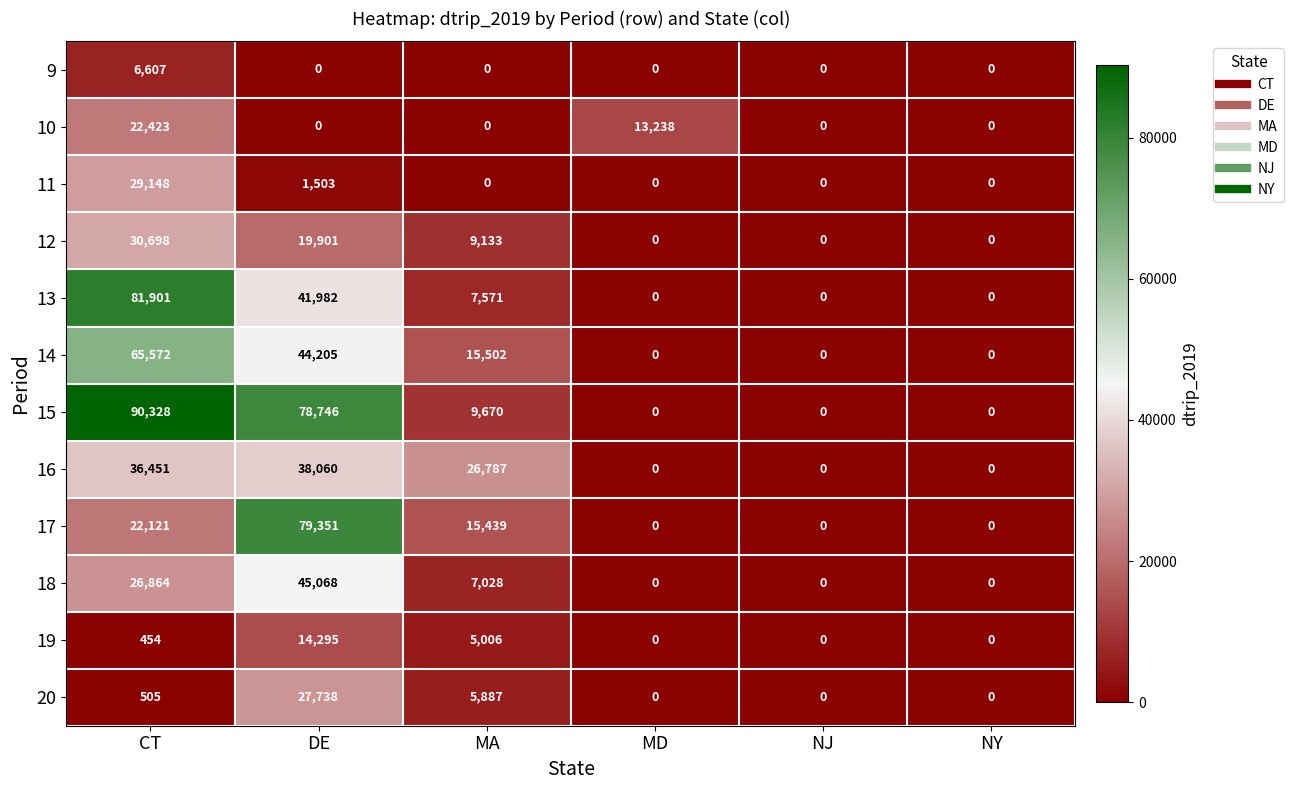

How many positive values does the 17 series have?

3